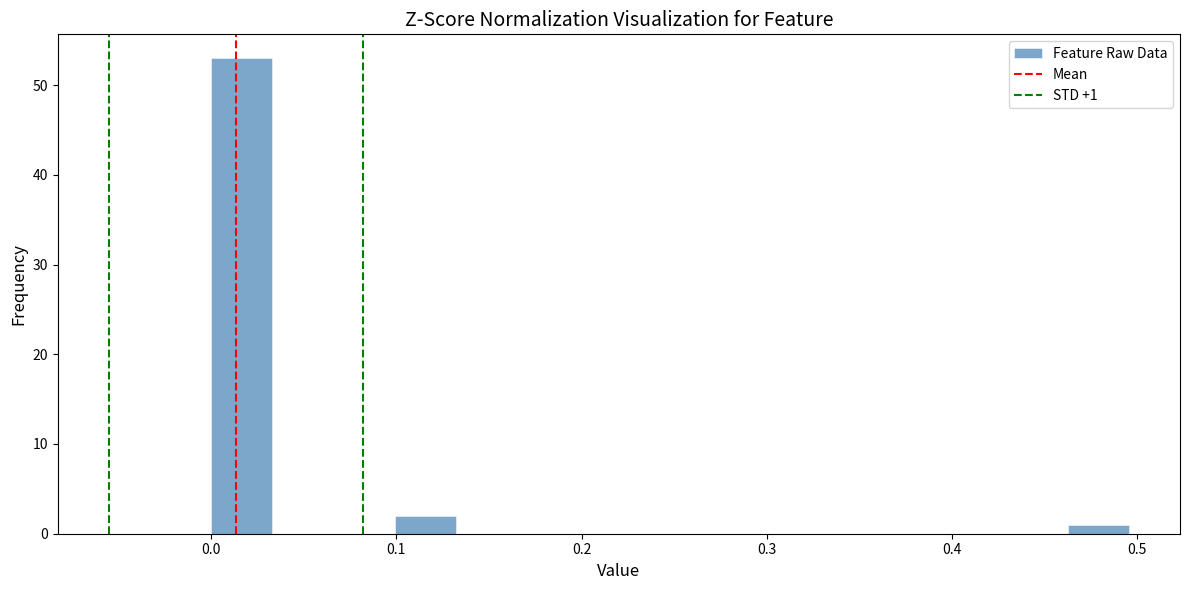

Around what value on the x-axis is the tallest bar? Give the approximate position of its centre, as read against the axis.

0.02